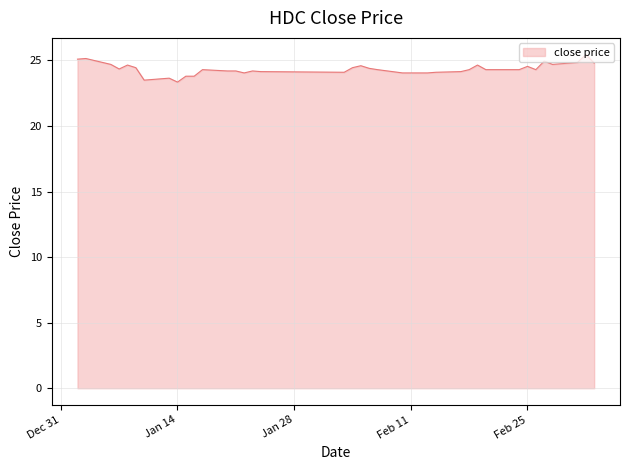

What is the minimum value shown in the chart?

23.4